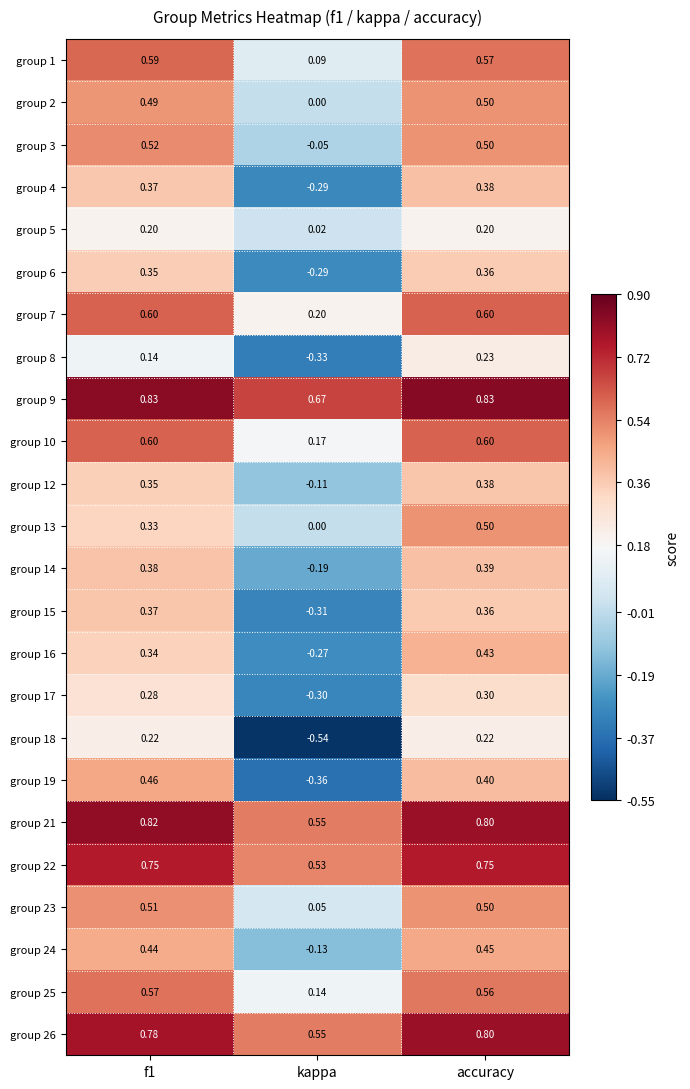

Which category has the lowest value across all series?

kappa